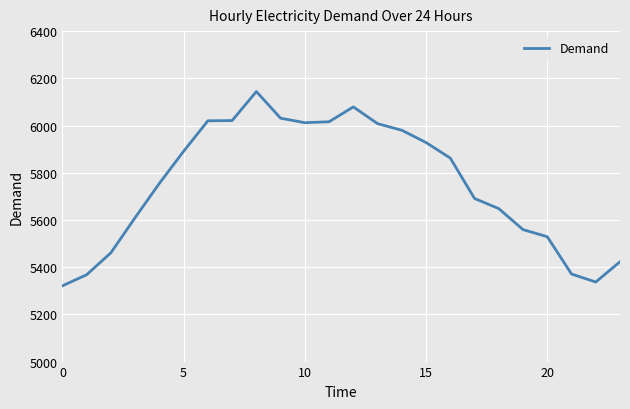

What is the average value?

5753